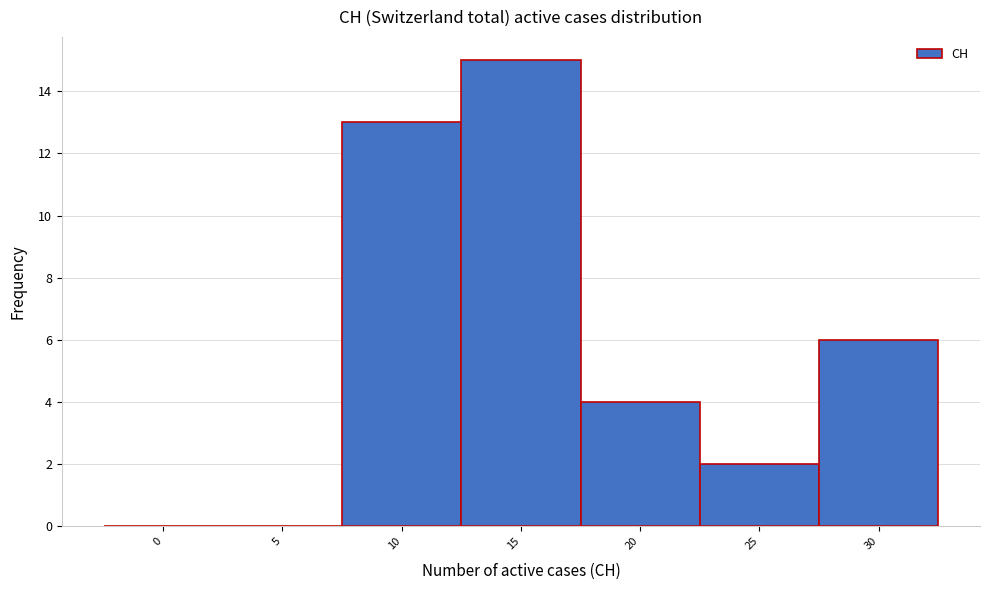

Reading left to right, what are all the values shown in this chart?

0=0	5=0	10=13	15=15	20=4	25=2	30=6